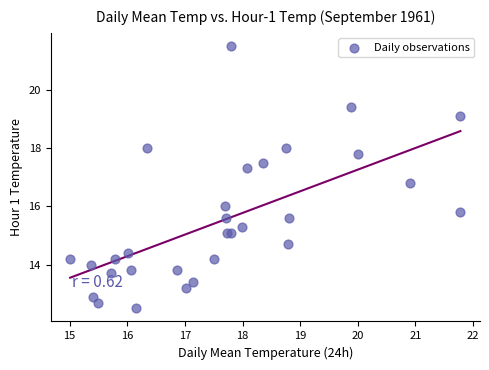

What Y value in the scatter plot is closest to 17?

16.8